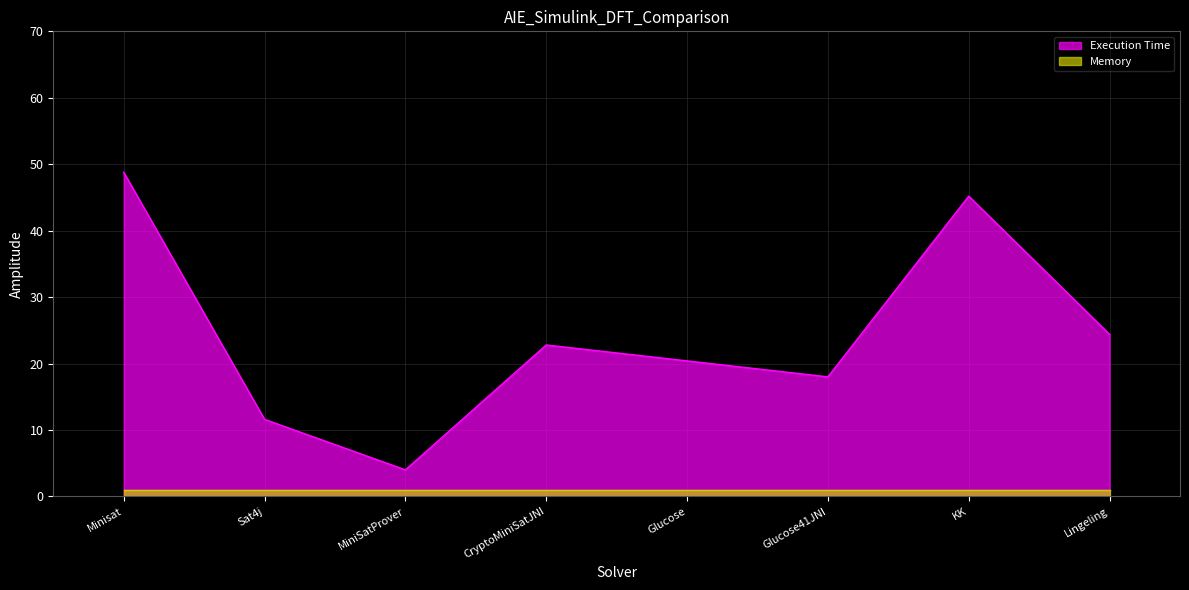

What is the greatest value displayed?

48.8